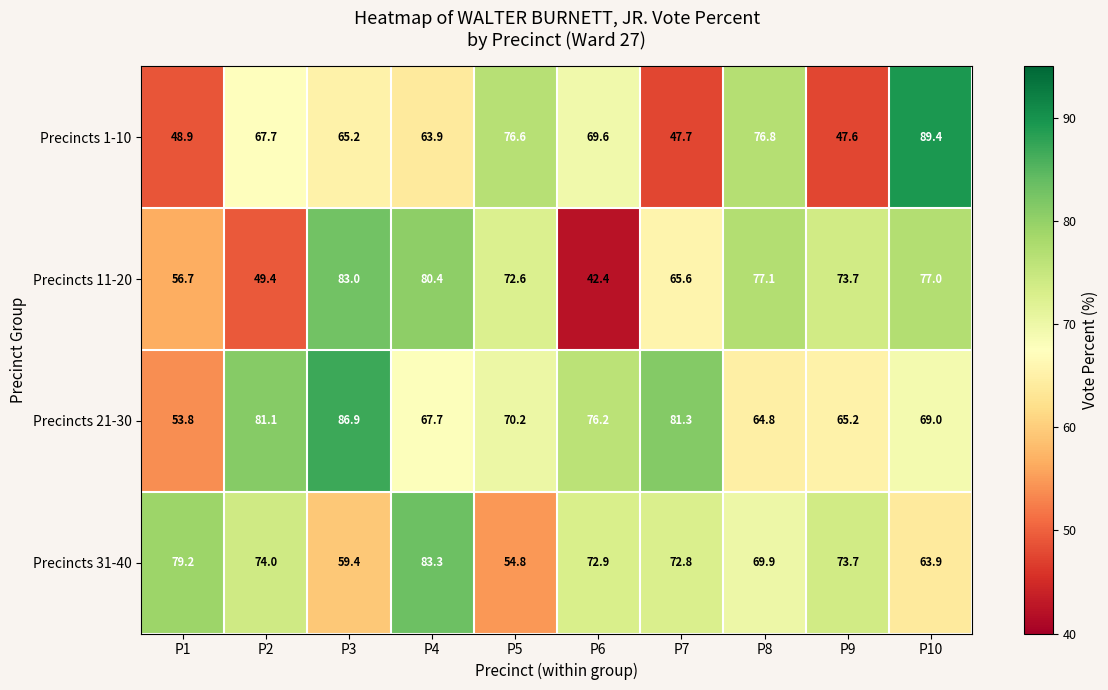

Which series changed the most between P4 and P10?

Precincts 1-10